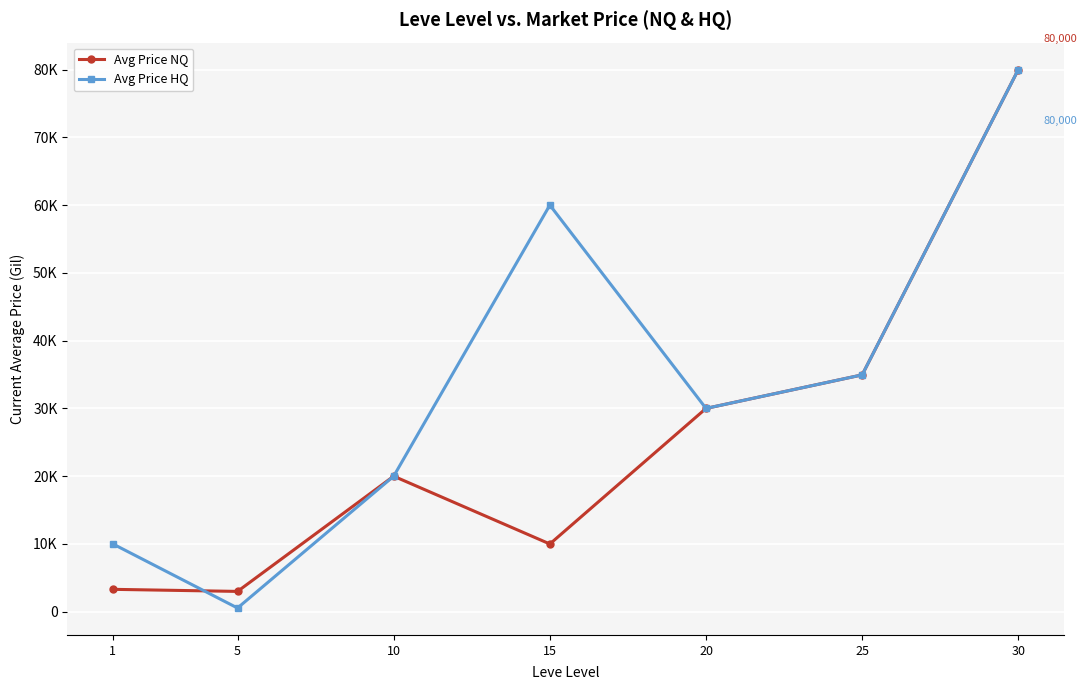

What are all the series names shown in the legend?

Avg Price NQ, Avg Price HQ